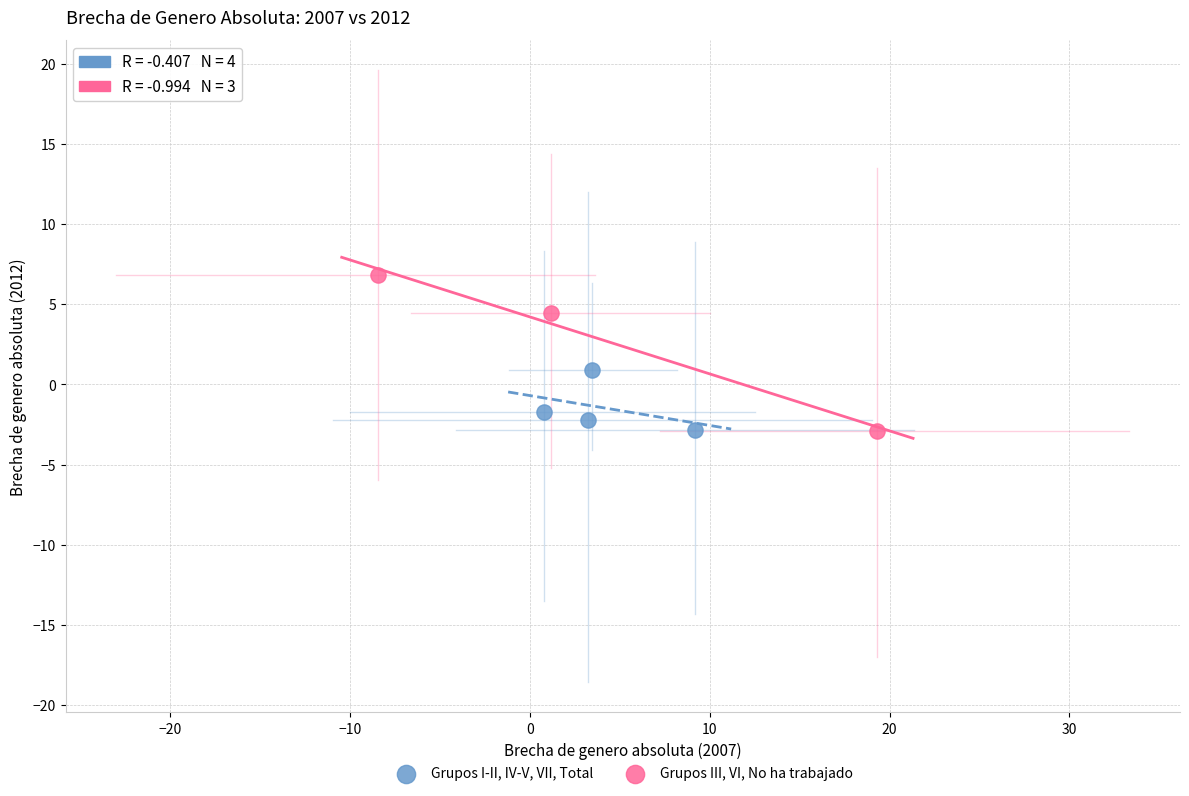

Which series has the widest spread of Y values?

Grupos III, VI, No ha trabajado